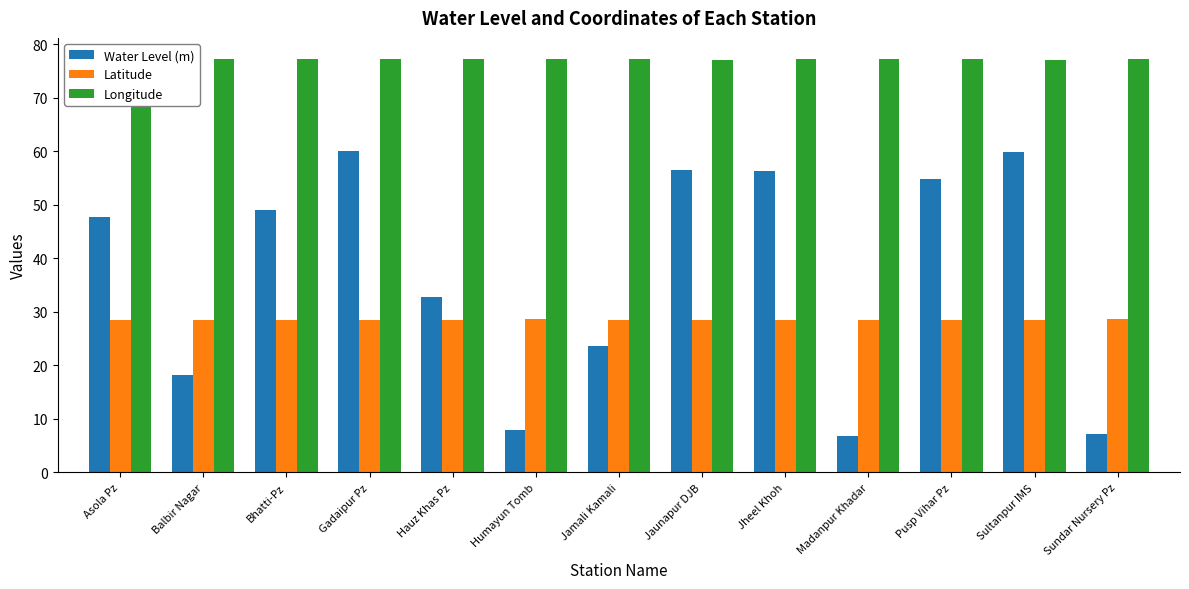

How many groups of bars are there?

13